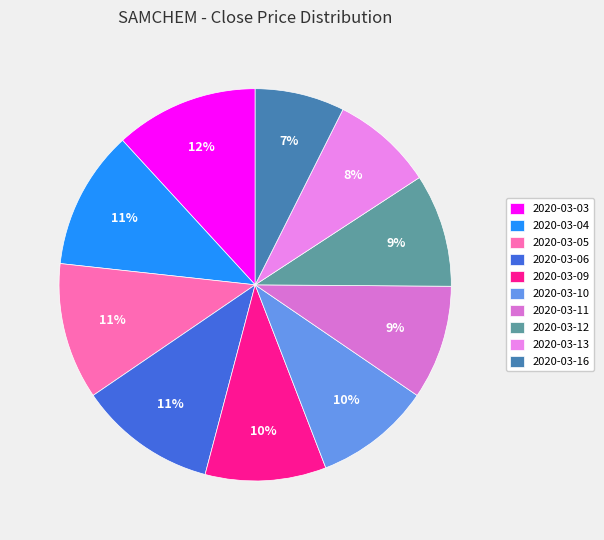

To the nearest percent, what percentage of the pie is 2020-03-12?

9%